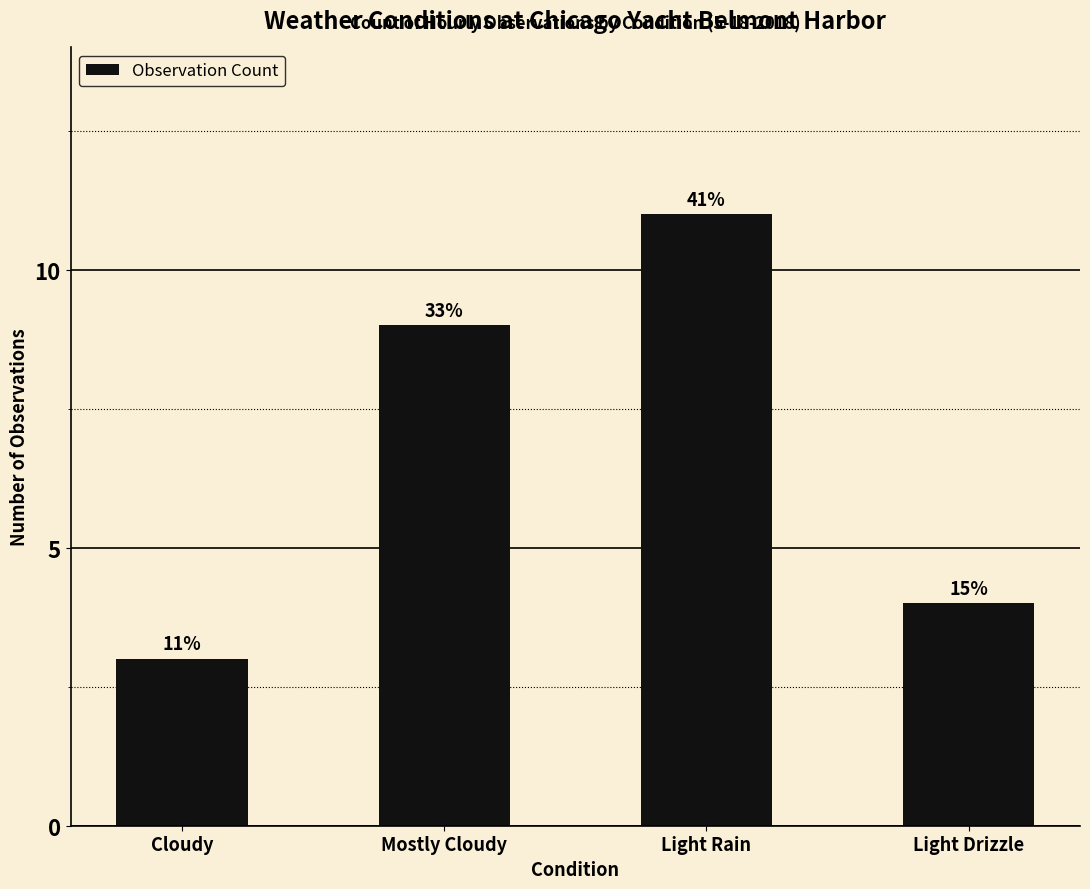

What is the label of the 1st bar from the right?

Light Drizzle